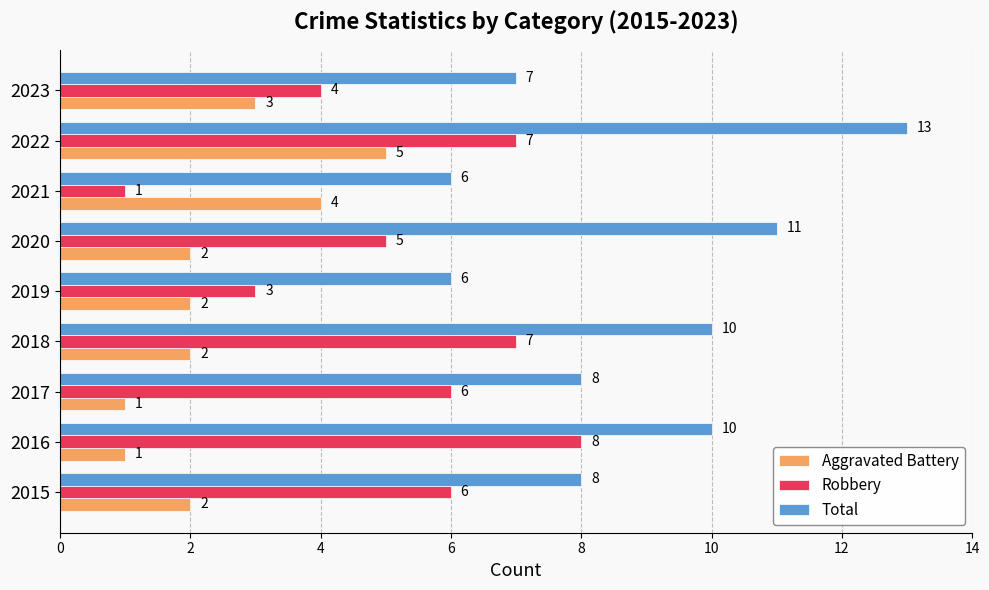

What is the difference between the second highest and second lowest values in the Robbery series?

4